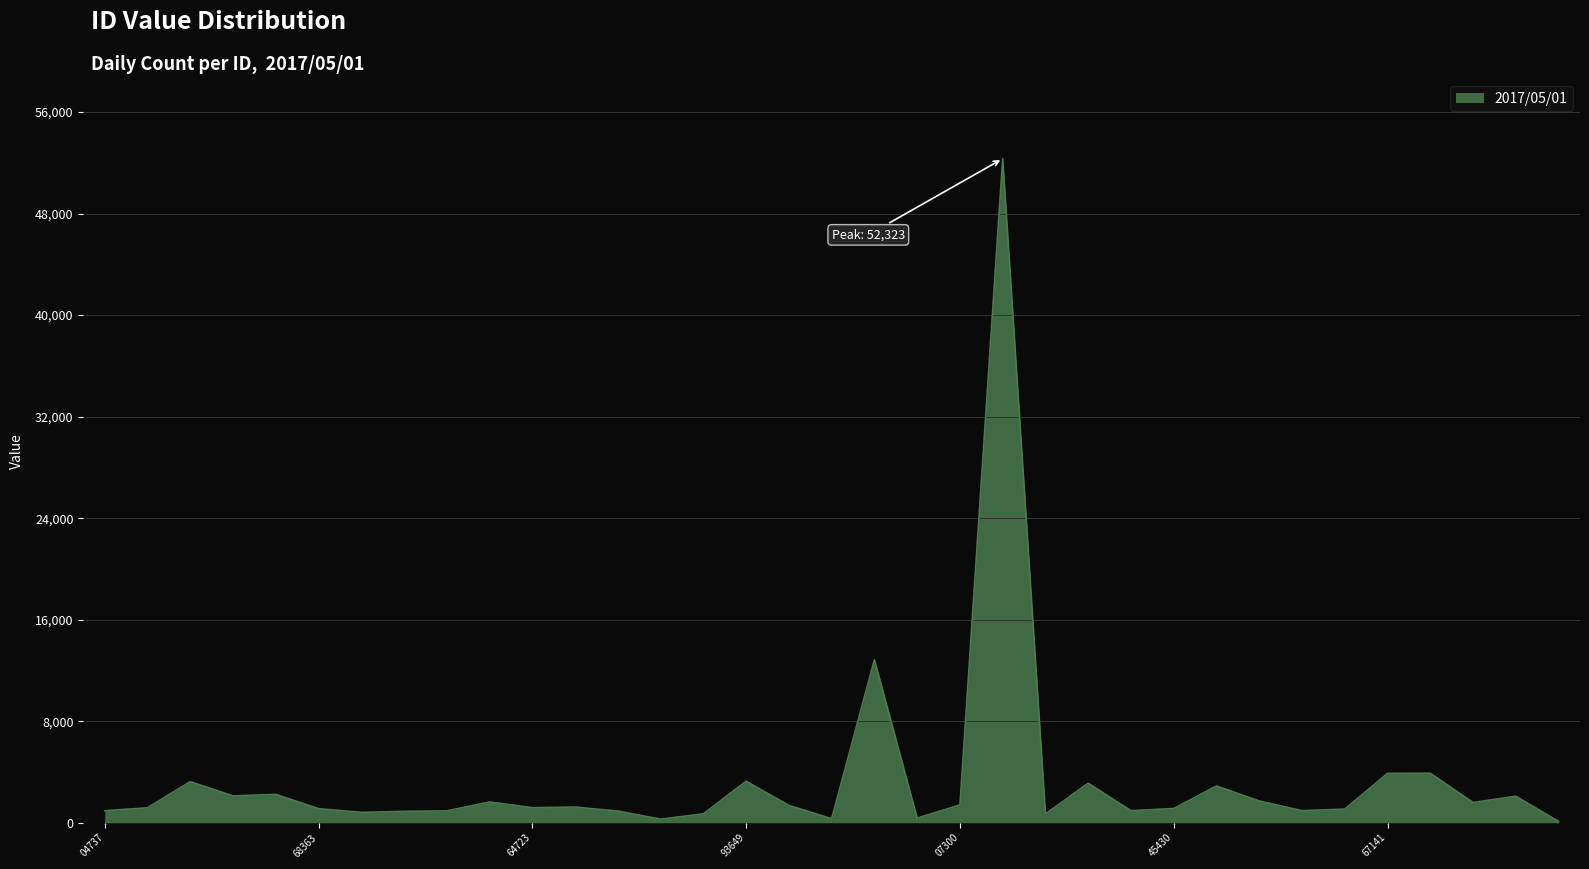

What is the difference between the maximum and minimum values?

52220